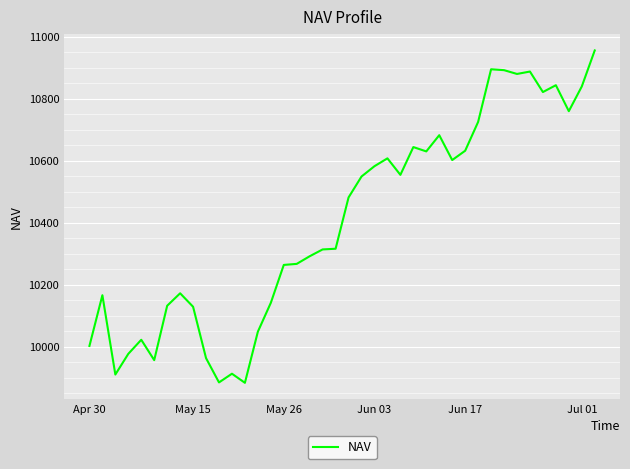

What is the smallest value displayed?

9883.2